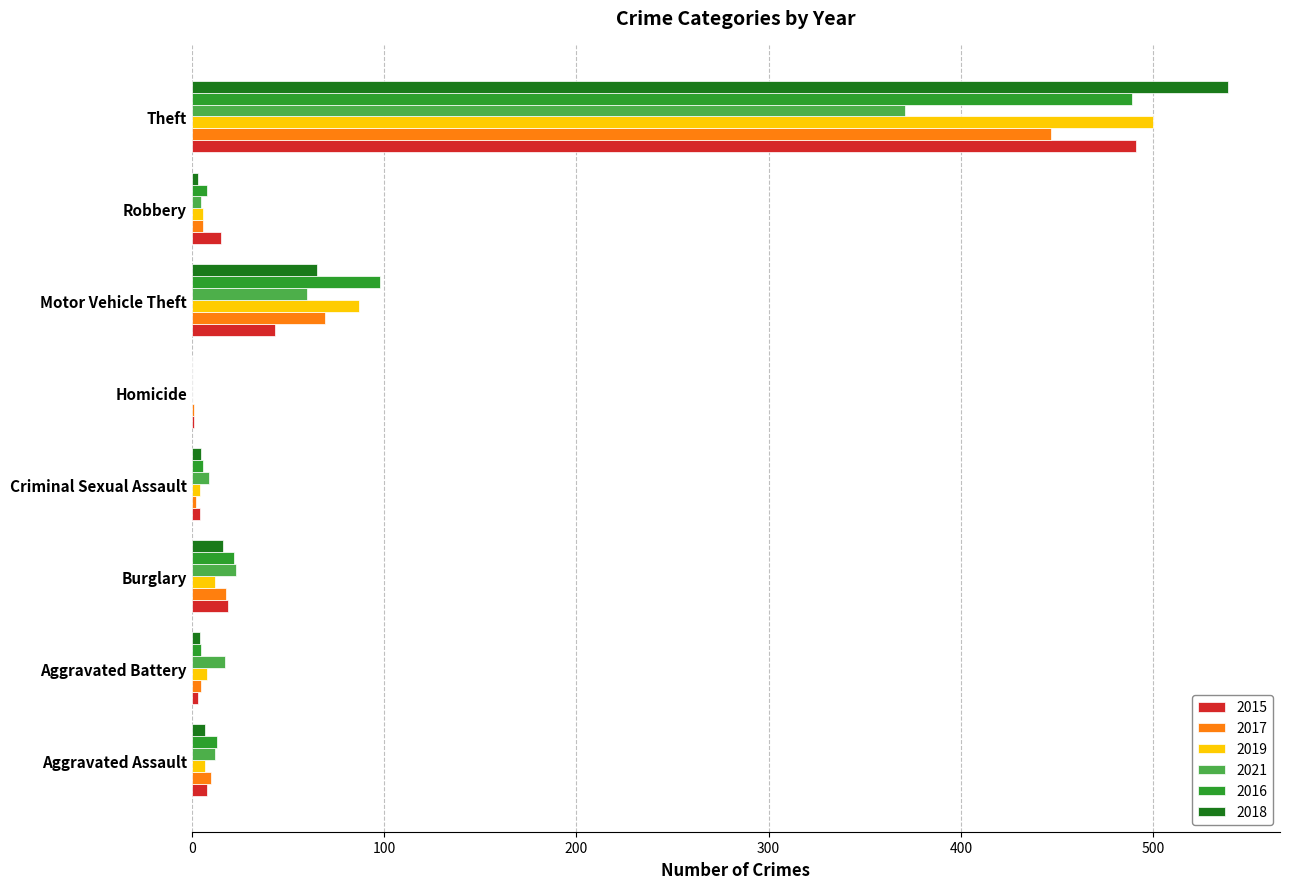

At which label is 2021 closest to 185?

Motor Vehicle Theft